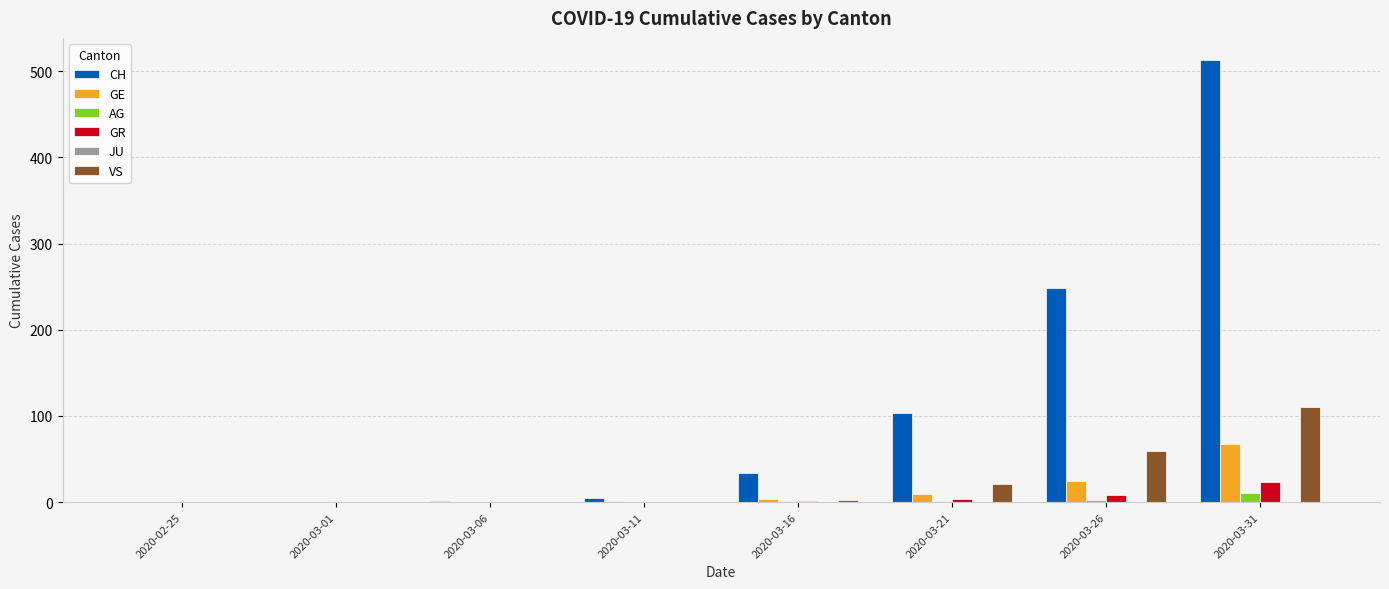

Which series has the widest spread of values?

CH